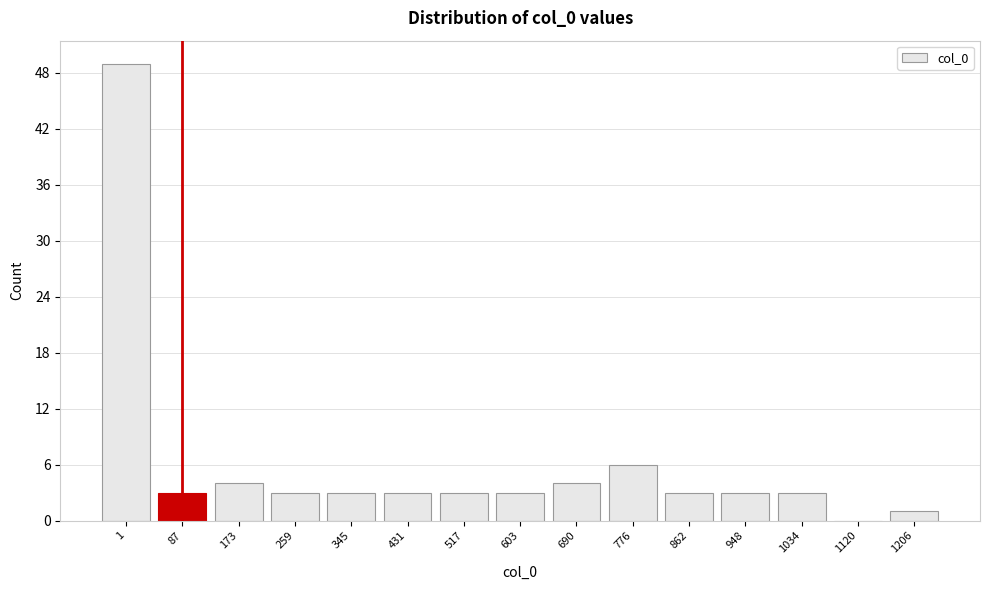

Reading left to right, transcribe all the data shown in this chart.

1=49	87=3	173=4	259=3	345=3	431=3	517=3	603=3	690=4	776=6	862=3	948=3	1034=3	1120=0	1206=1